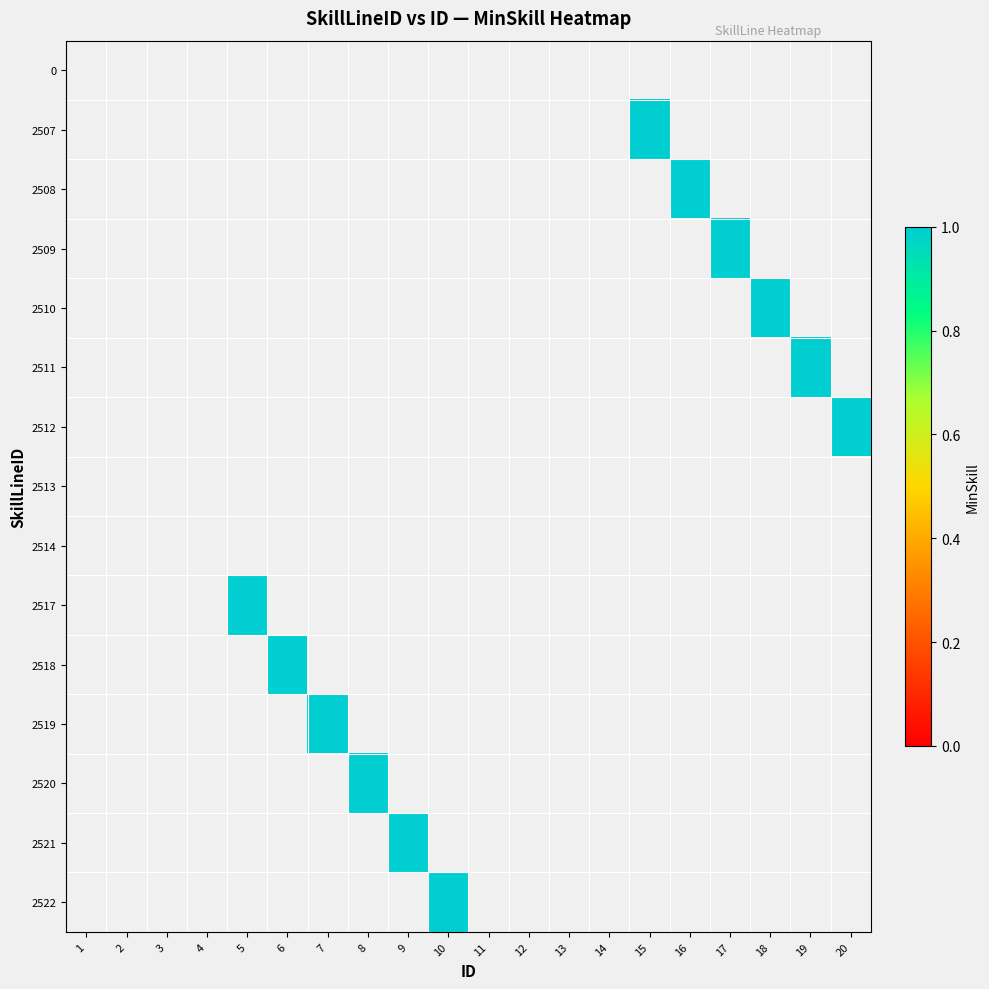

Rank the series at 10 from highest to lowest value.

0, 2507, 2508, 2509, 2510, 2511, 2512, 2513, 2514, 2517, 2518, 2519, 2520, 2521, 2522